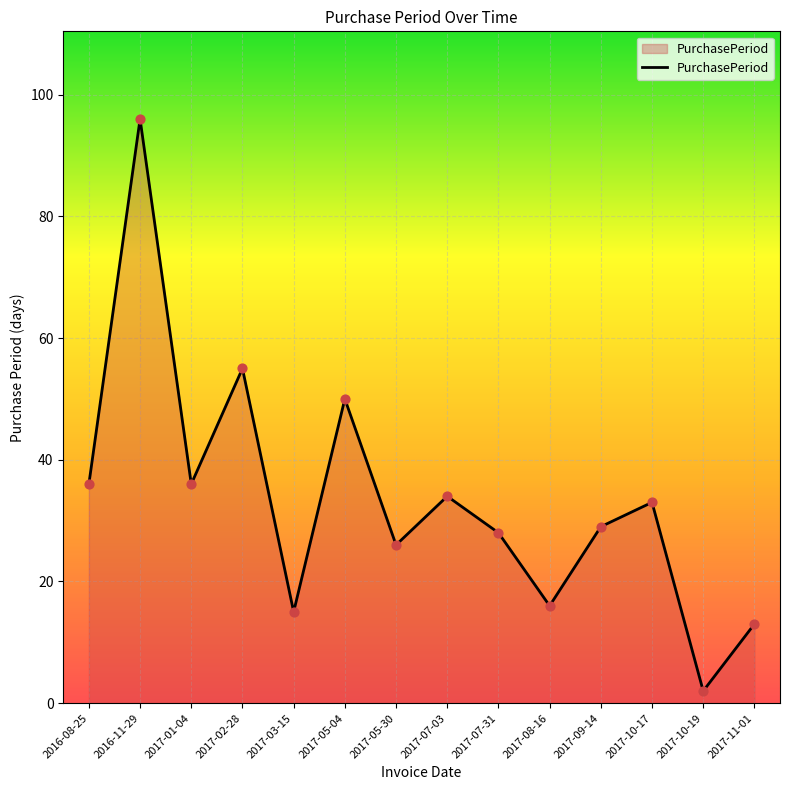

Which has a higher value, 2017-09-14 or 2017-10-19?

2017-09-14